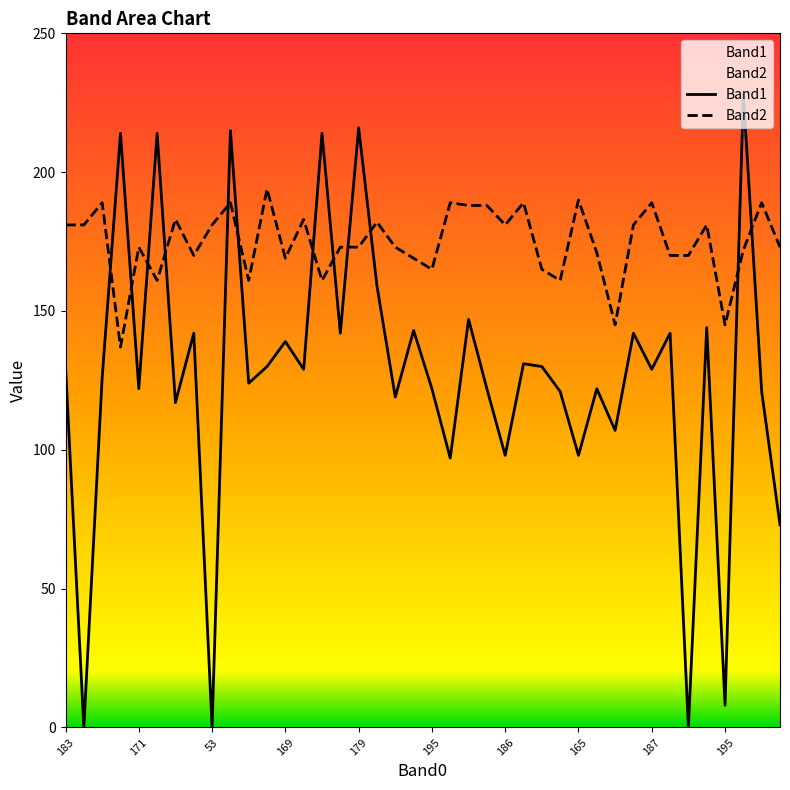

Which category has the highest value across all series?

37